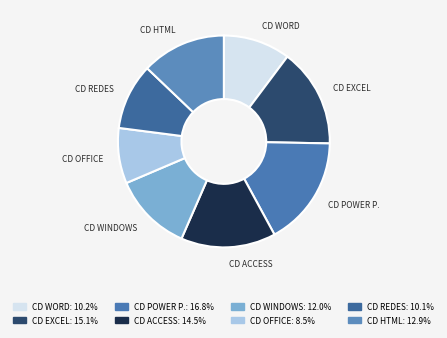

Does CD ACCESS account for over 50% of the chart?

No